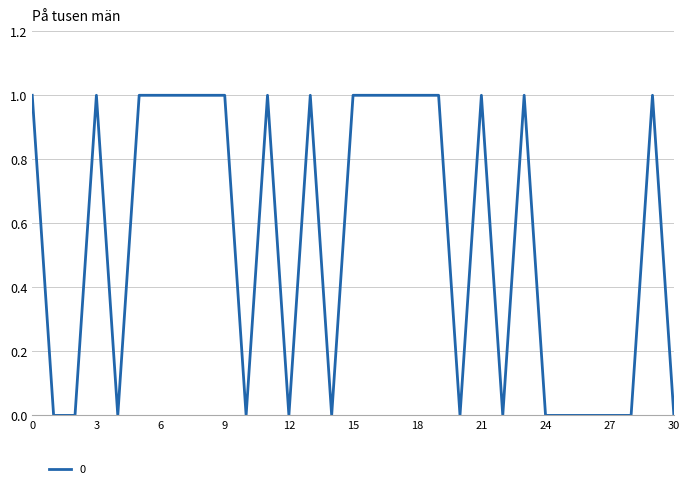

Does the chart display data point markers on the line(s)?

No